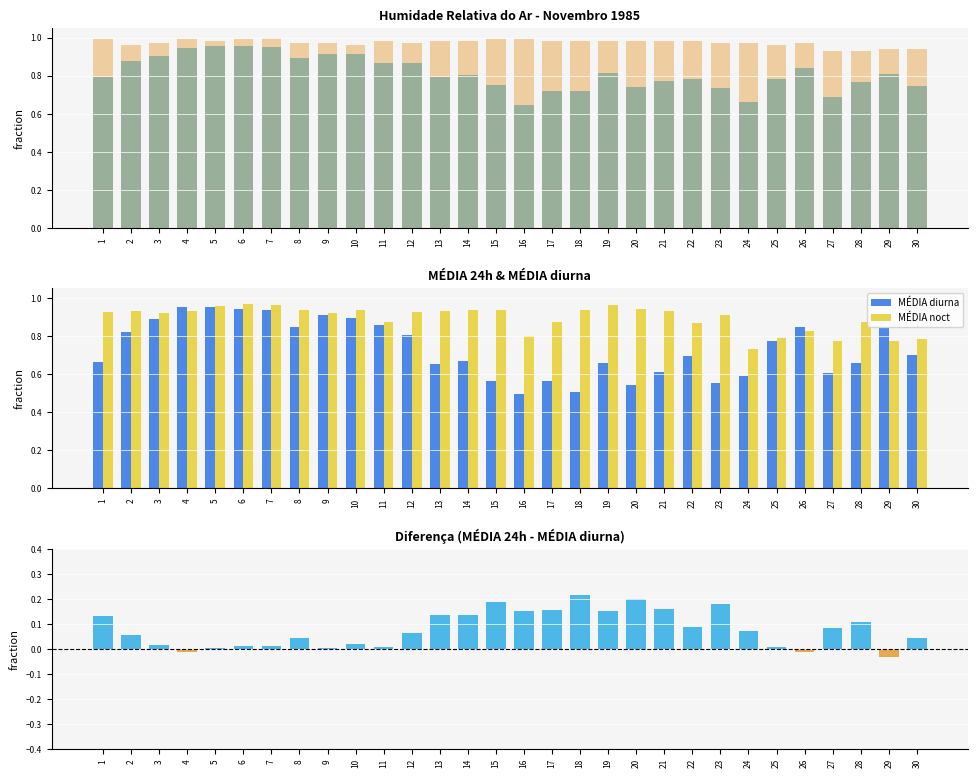

Is it true that MÉDIA 24h equals 1.0 at 13?

False